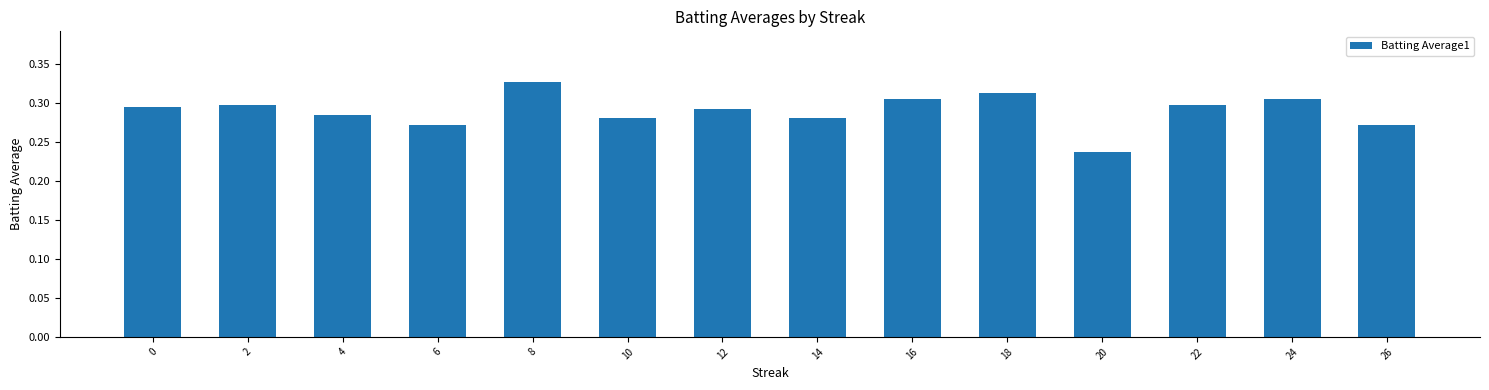

What is the difference between the maximum and minimum values?

0.1